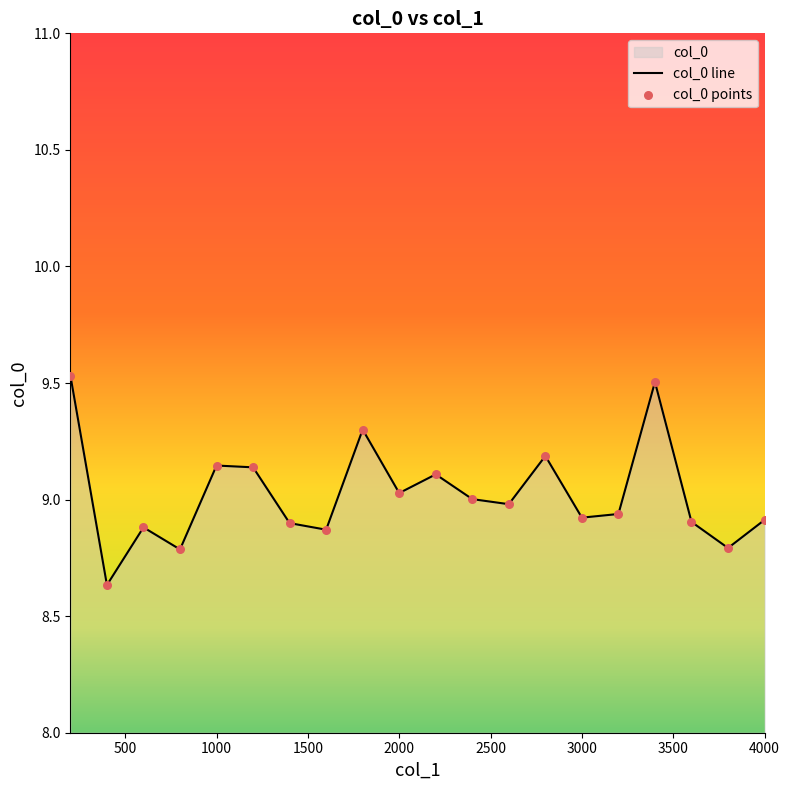

Which series has the largest Y range (max minus min)?

col_0 line